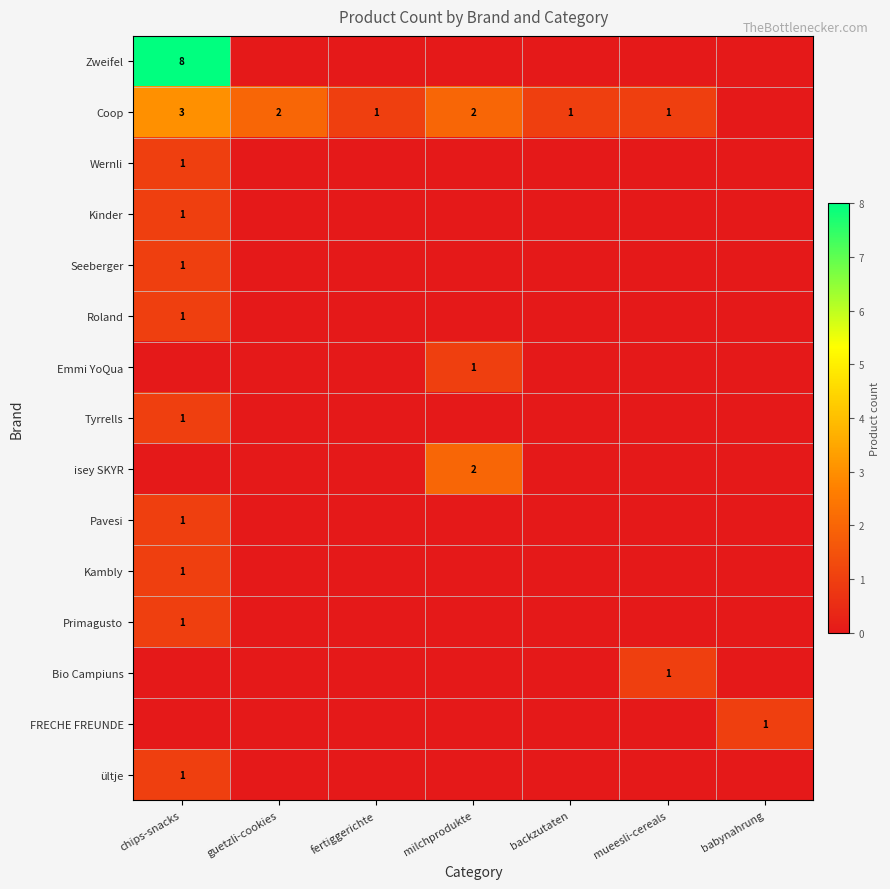

What is the spread (max minus min) of values at fertiggerichte?

1